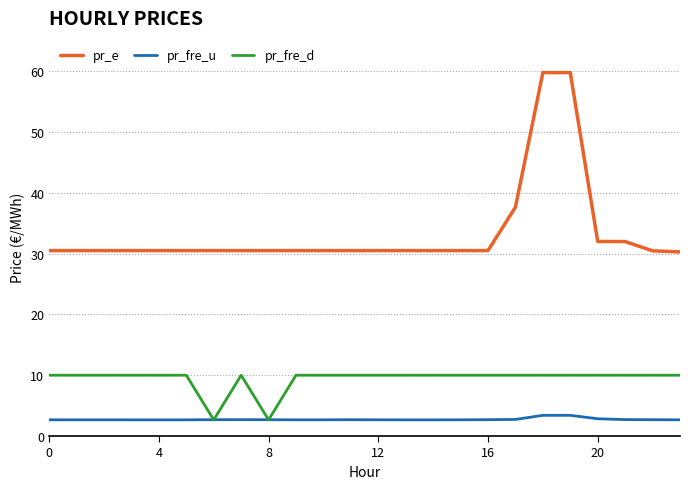

Rank the series by their average value, from lowest to highest.

pr_fre_u, pr_fre_d, pr_e